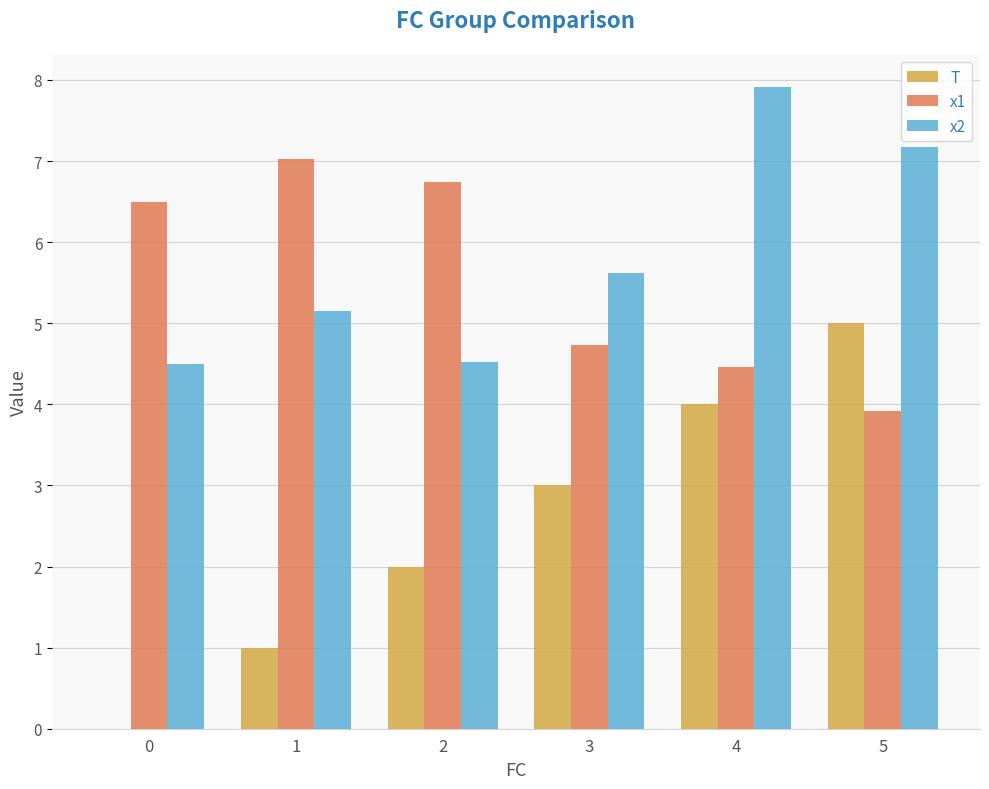

Reading right to left, extract all data points from this chart.

T: 5.0	4.0	3.0	2.0	1.0	0.0
x1: 3.9	4.5	4.7	6.7	7.0	6.5
x2: 7.2	7.9	5.6	4.5	5.1	4.5